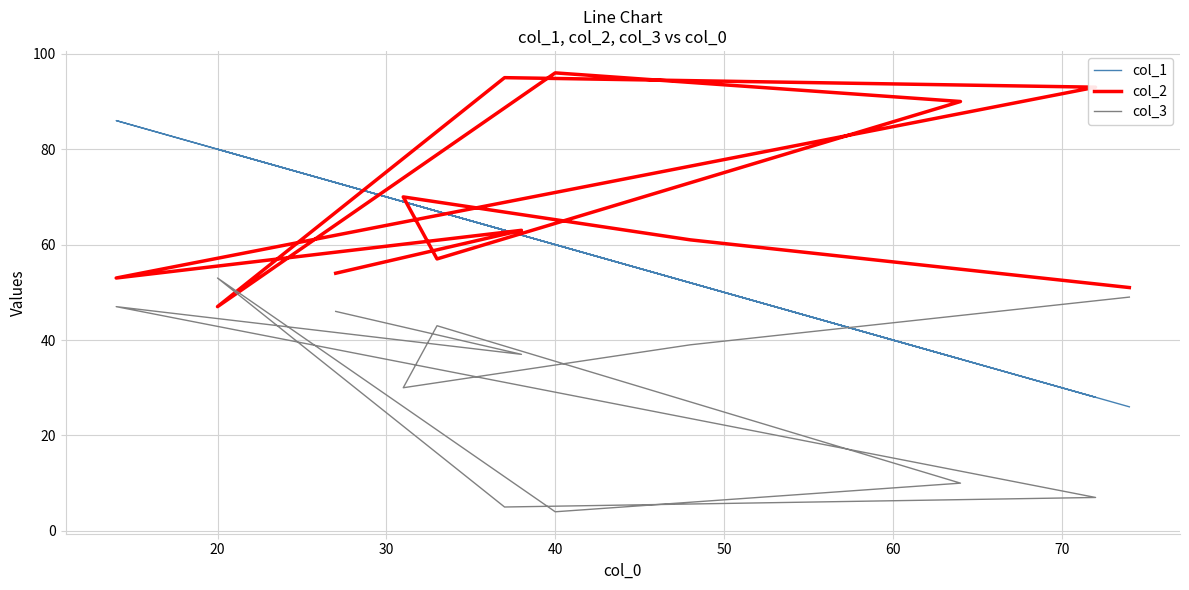

How many lines are shown in the chart?

3